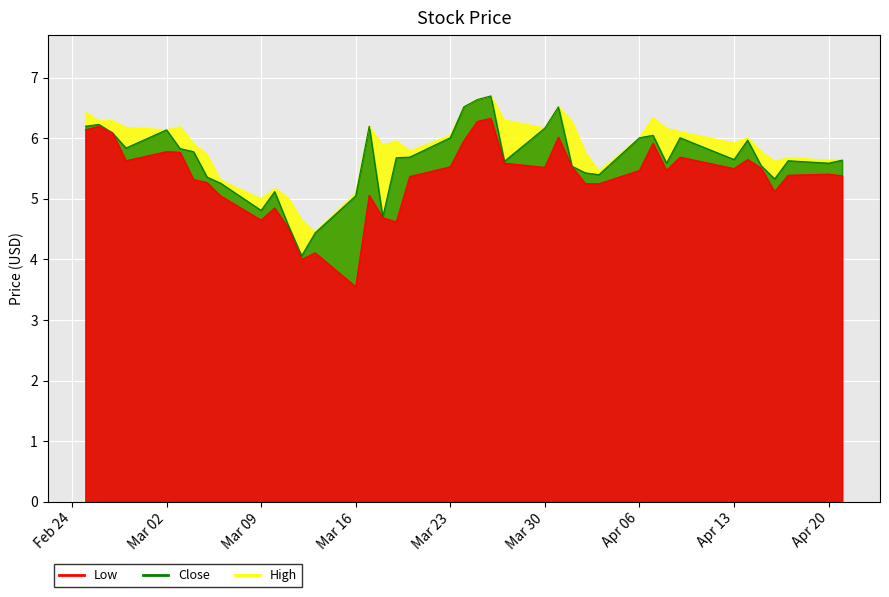

What is the value of the Low point at the 6th from the left?

5.8